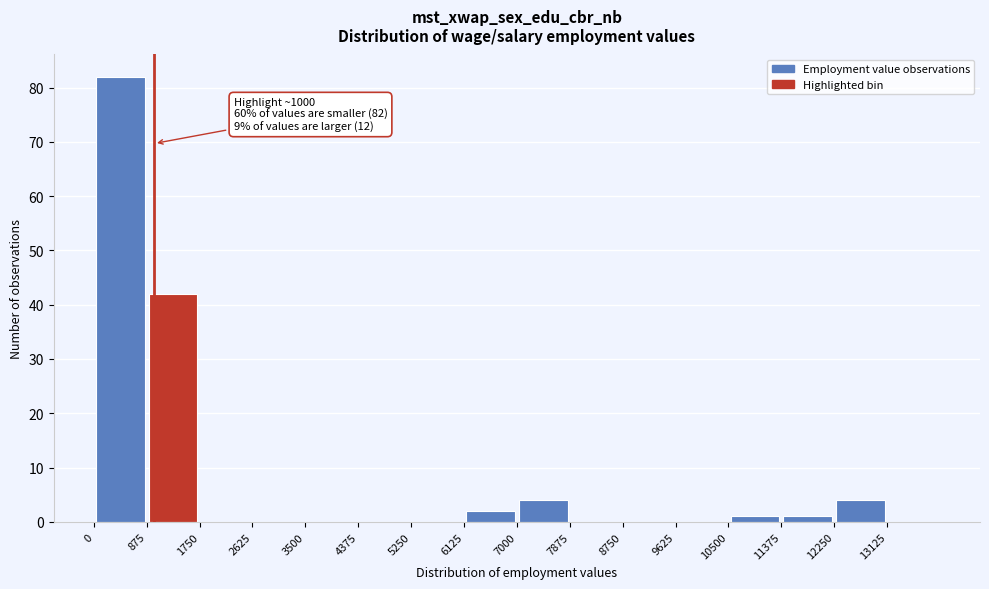

Over which range of the x-axis is the bar tallest?

0 to 900